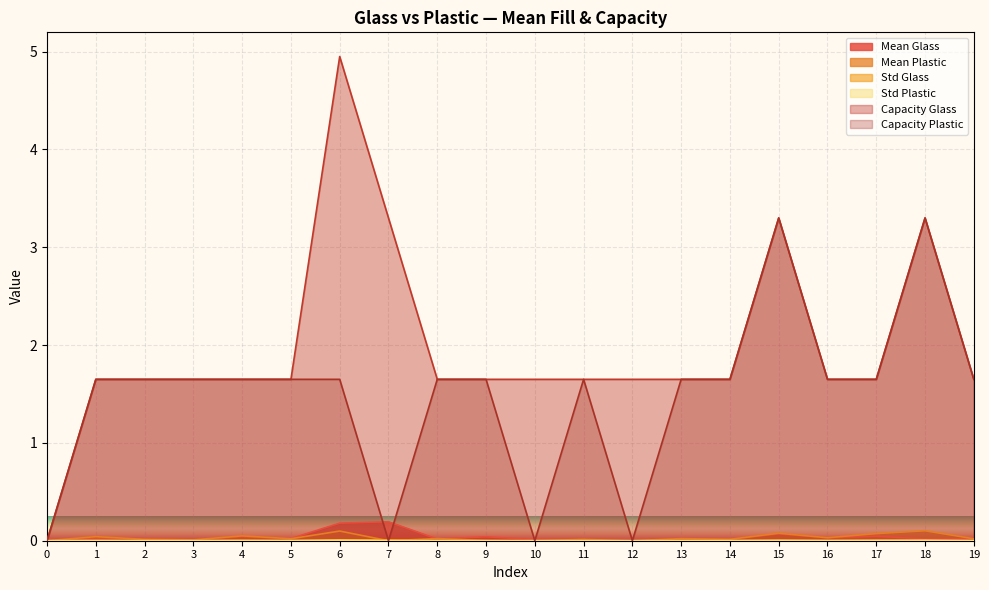

True or false: Capacity Plastic has a value of 2.8 at 2.

False